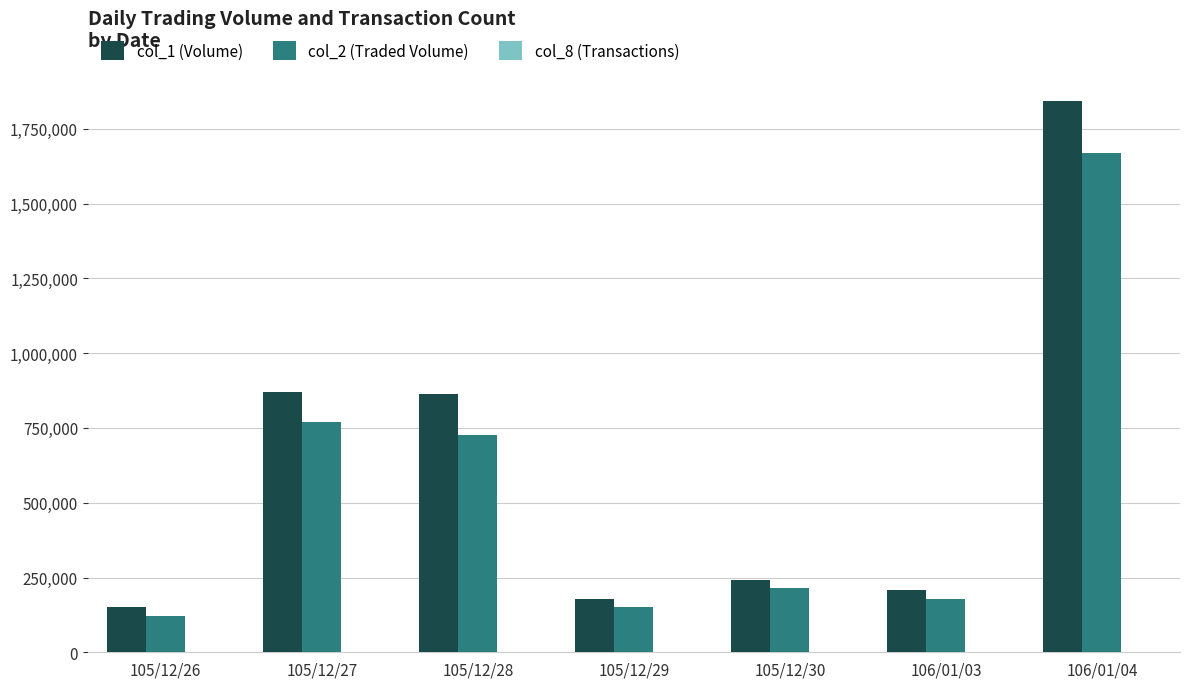

How many groups of bars are there?

7